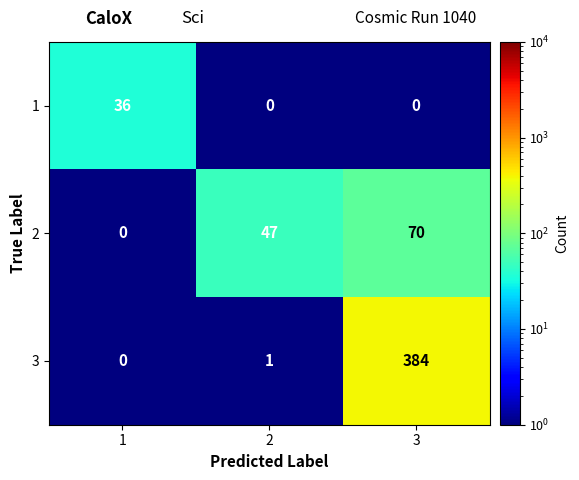

Count the 1 values in the range 0 to 36.

3